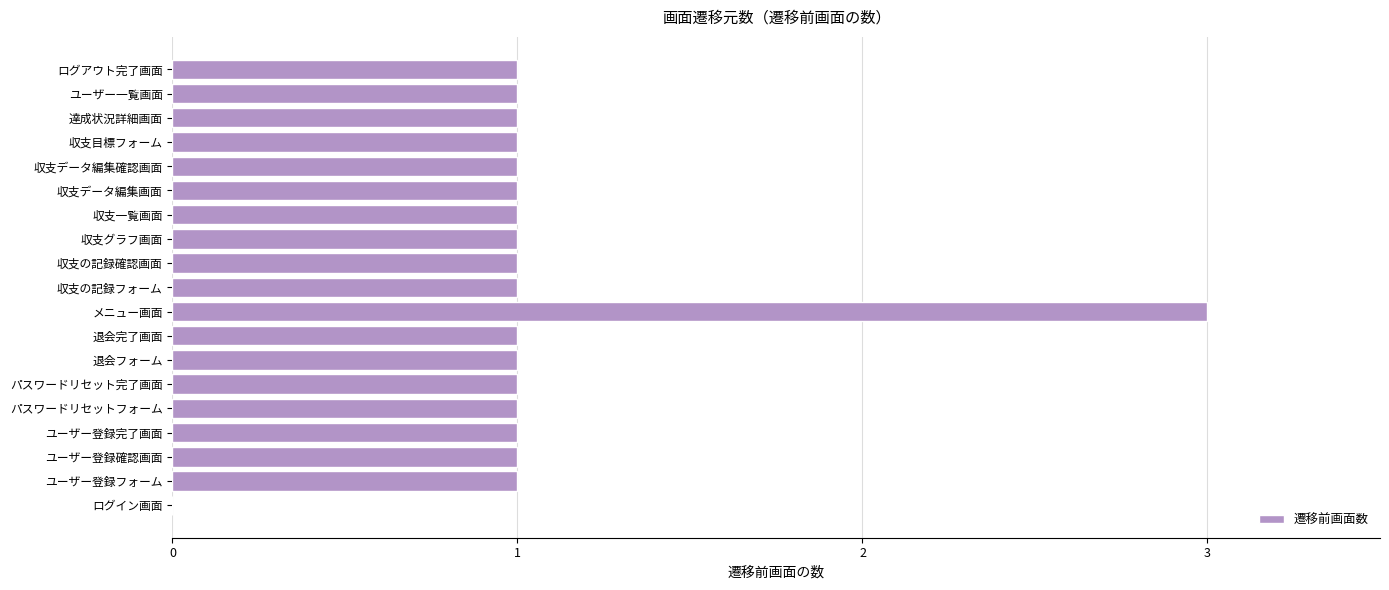

Approximately how many times larger is the value at 退会完了画面 compared to パスワードリセットフォーム?

1.0